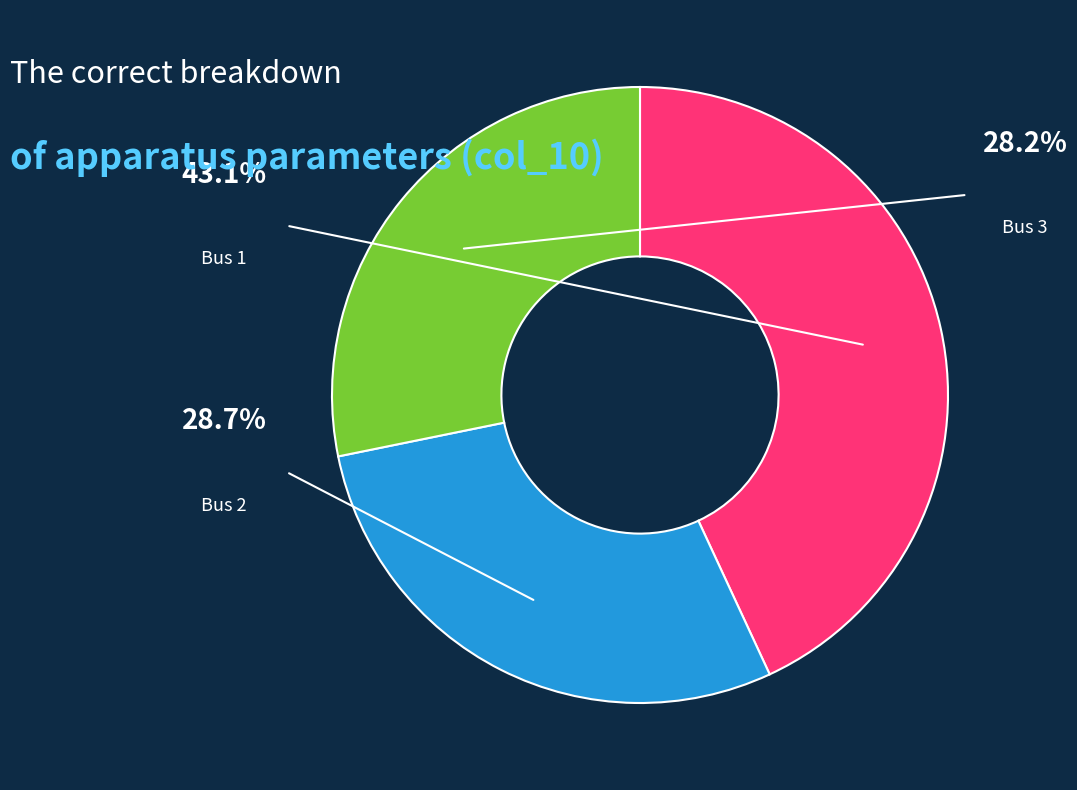

True or false: Bus 1 accounts for 37% of the total.

False